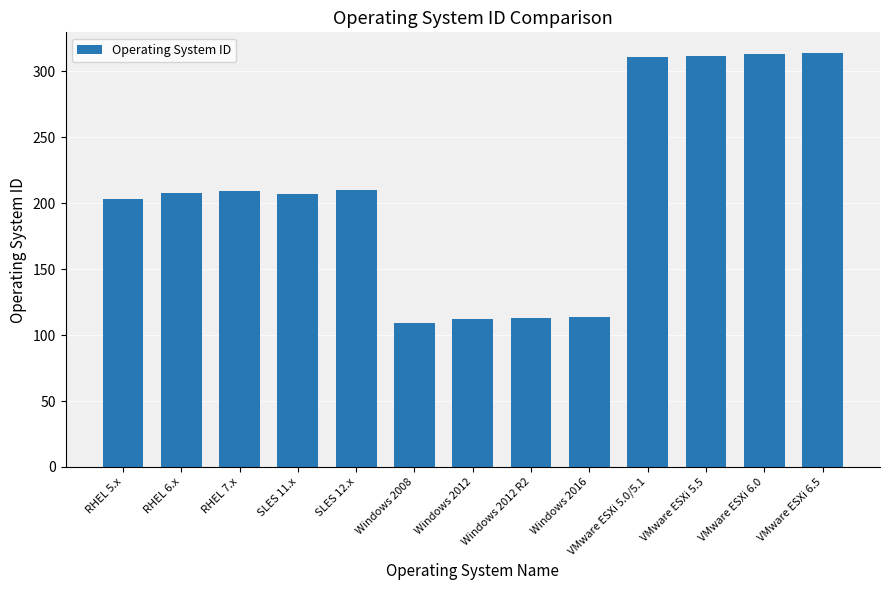

Between RHEL 7.x and Windows 2012 R2, which is larger?

RHEL 7.x